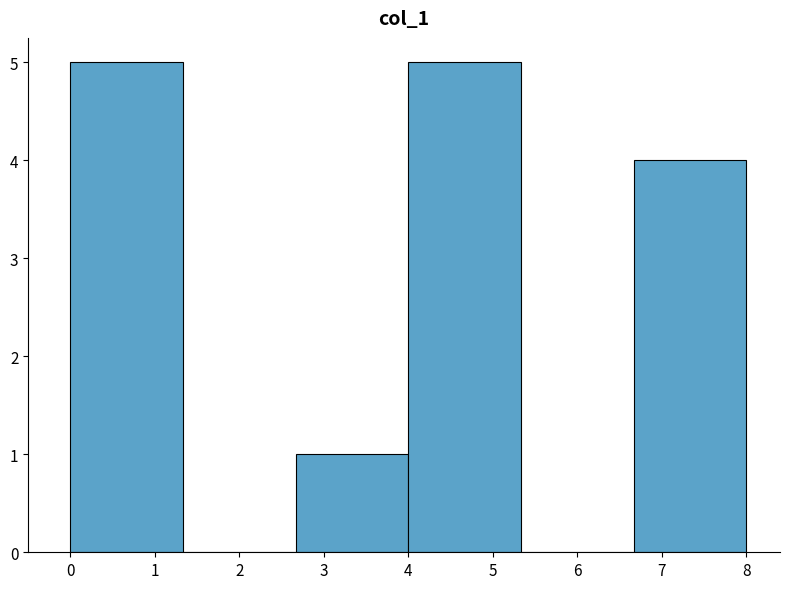

Reading left to right, list every bar in this chart as the range it spans on the x-axis followed by its height. Neither the bar edges nor the heights are printed on the chart, so give them approximately, as read against the axes.

0.0 to 1.3: 5
1.3 to 2.7: 0
2.7 to 4.0: 1
4.0 to 5.3: 5
5.3 to 6.7: 0
6.7 to 8.0: 4